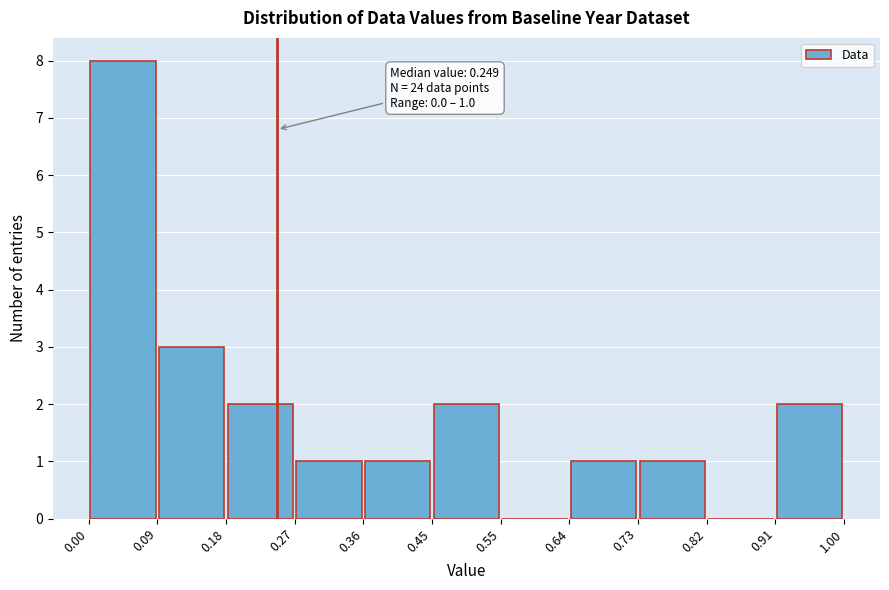

Which range on the x-axis has the tallest bar?

0.00 to 0.09